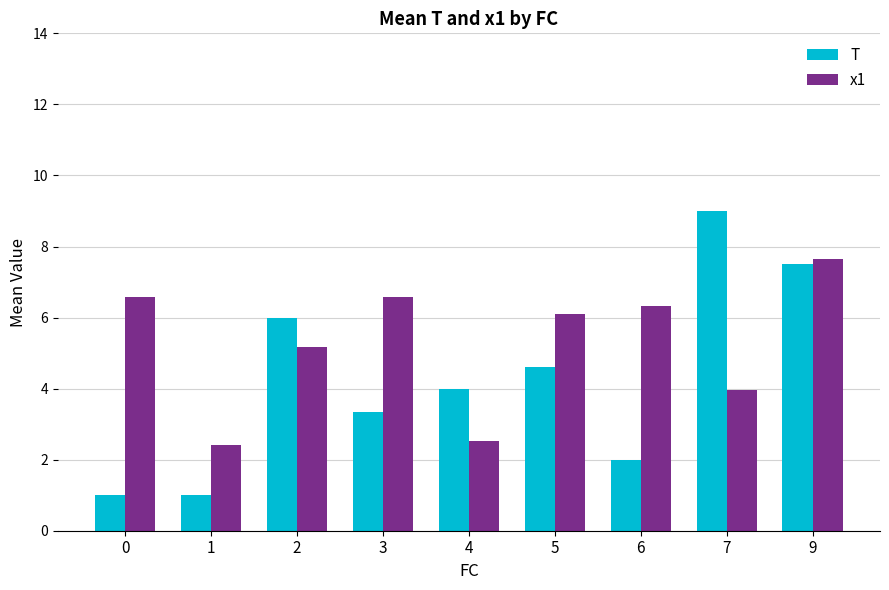

Which series has the largest range (max minus min)?

T